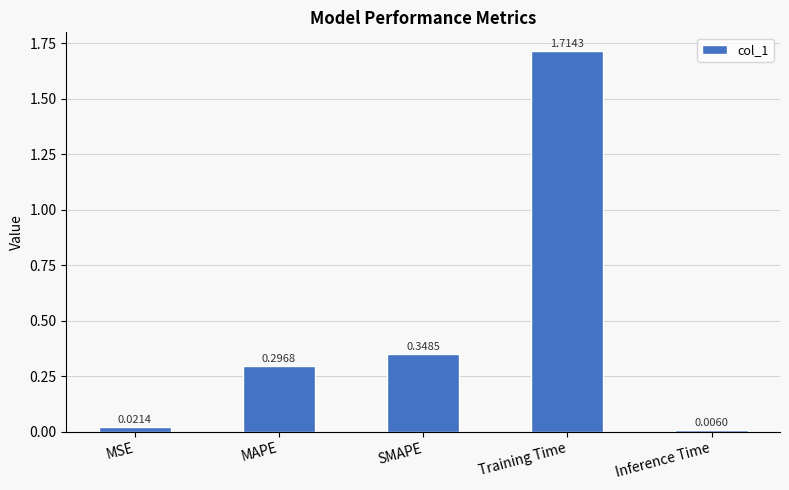

What is the change in value from MAPE to Inference Time?

-0.3